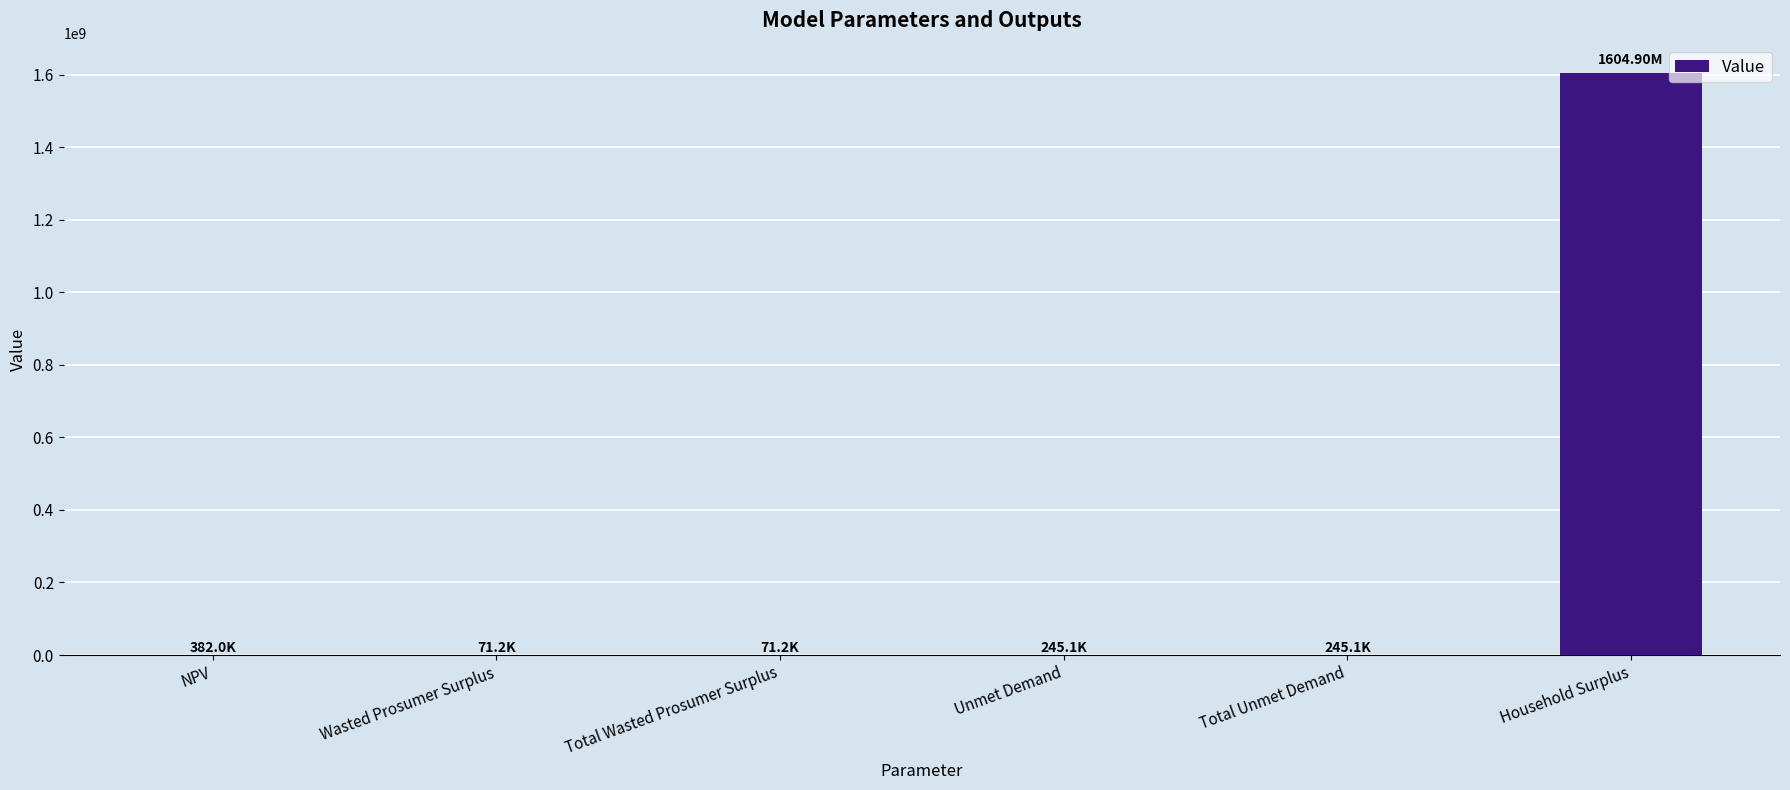

Between Household Surplus and NPV, which is larger?

Household Surplus